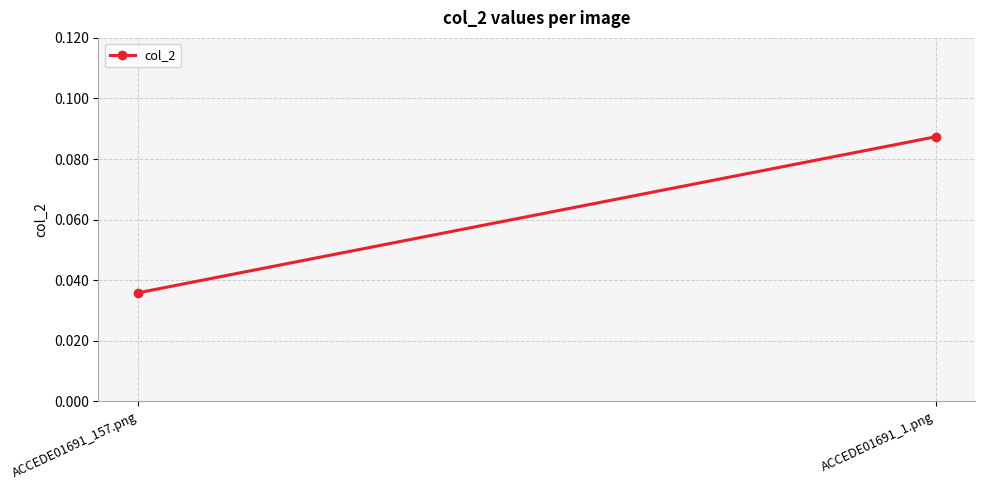

Which category has the lowest value across all series?

ACCEDE01691_157.png